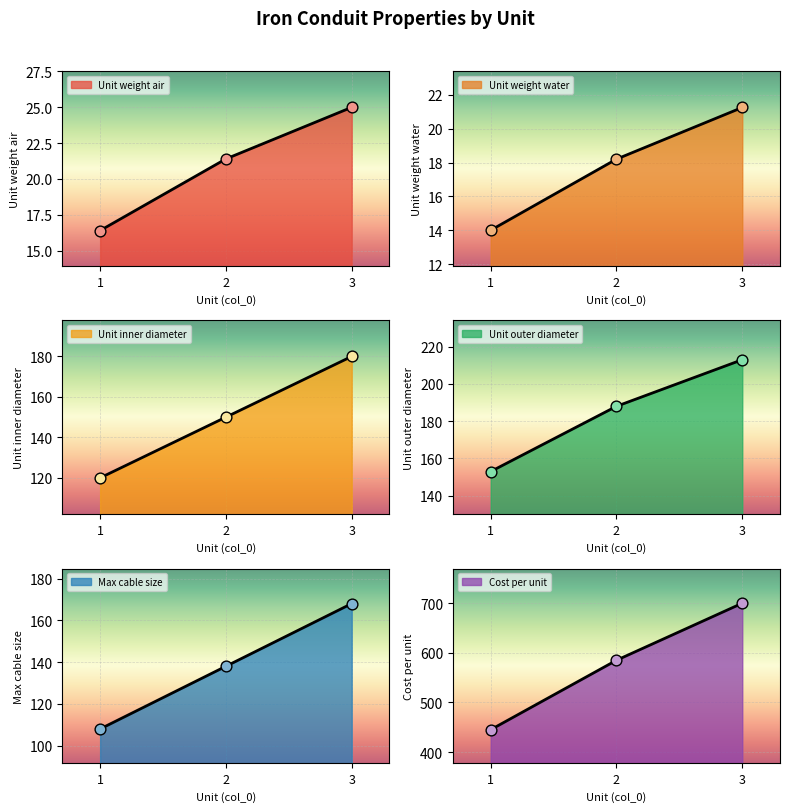

What are all the series names shown in the legend?

Unit weight air, Unit weight water, Unit inner diameter, Unit outer diameter, Max cable size, Cost per unit